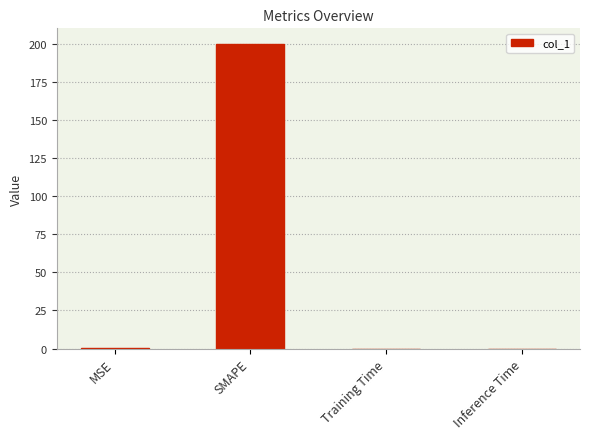

What is the sum of all values?

200.1